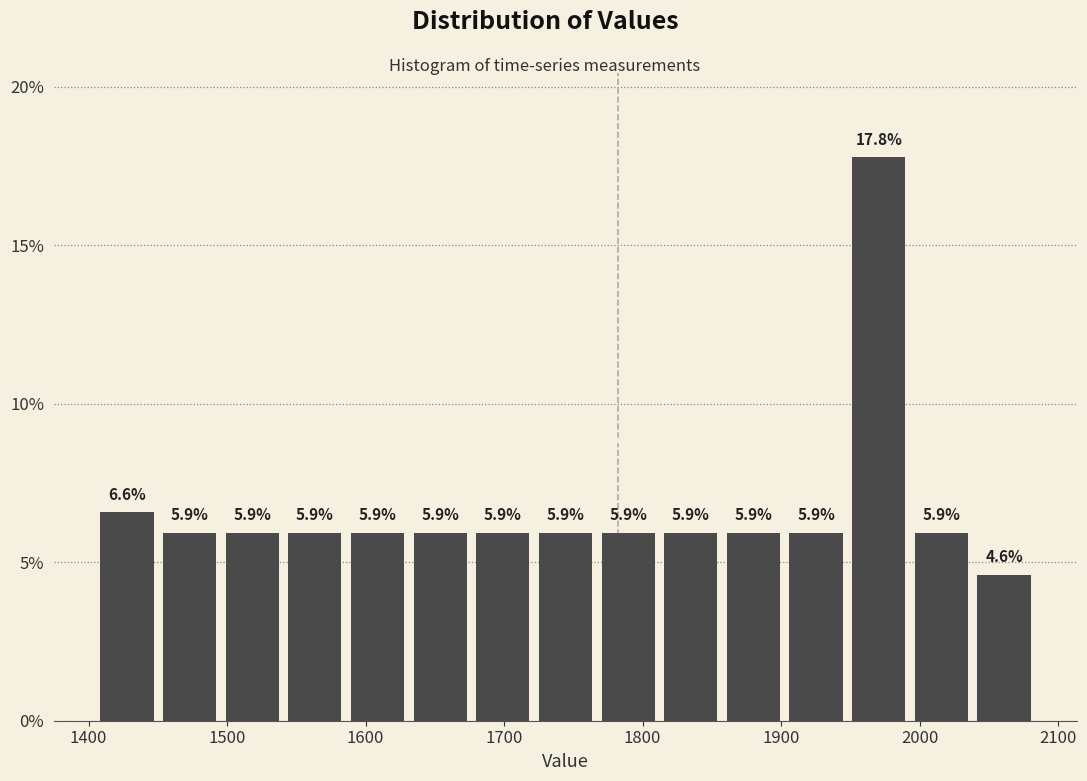

Over which range of the x-axis is the bar tallest?

1950 to 1990